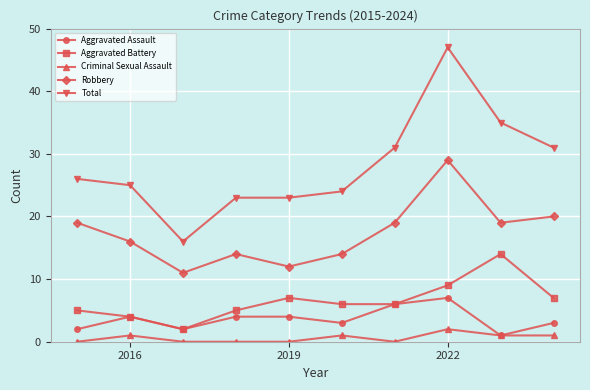

How many lines are shown in the chart?

5